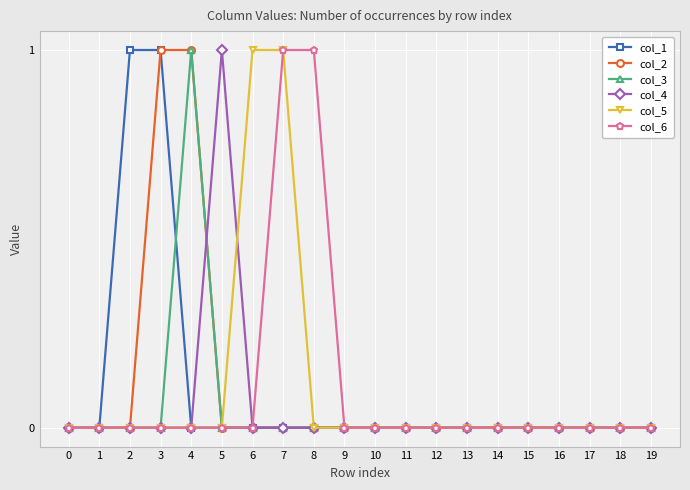

The col_6 series shows -1 at 6. True or false?

False